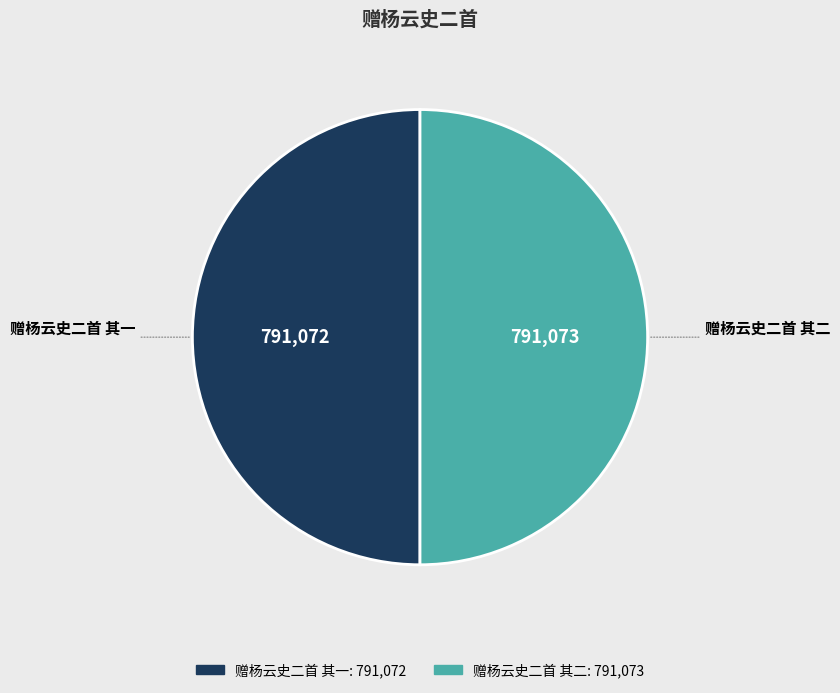

How many slices are in this pie chart?

2